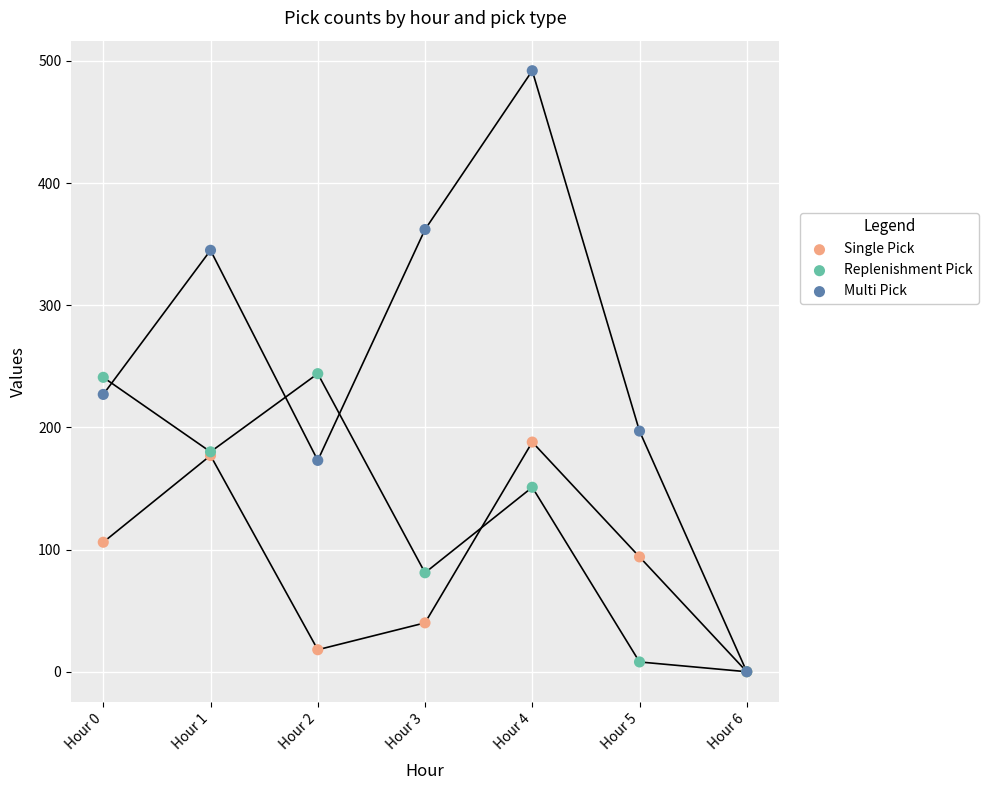

In the Replenishment Pick series, what Y value is closest to 122?

151